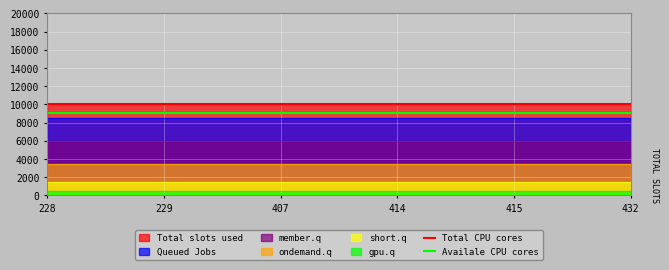

Read the Total CPU cores value at 229.

10000